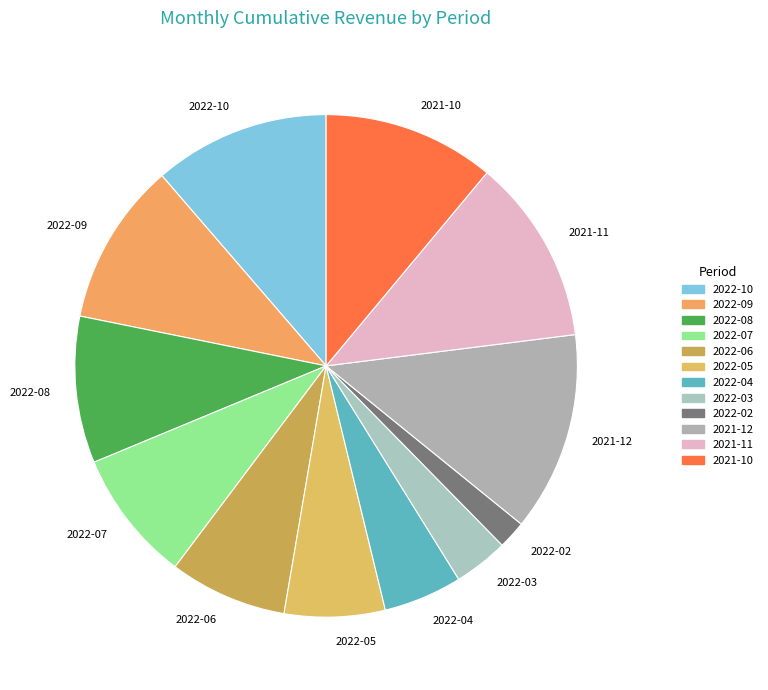

The 2022-03 slice represents 4% of the pie. True or false?

True